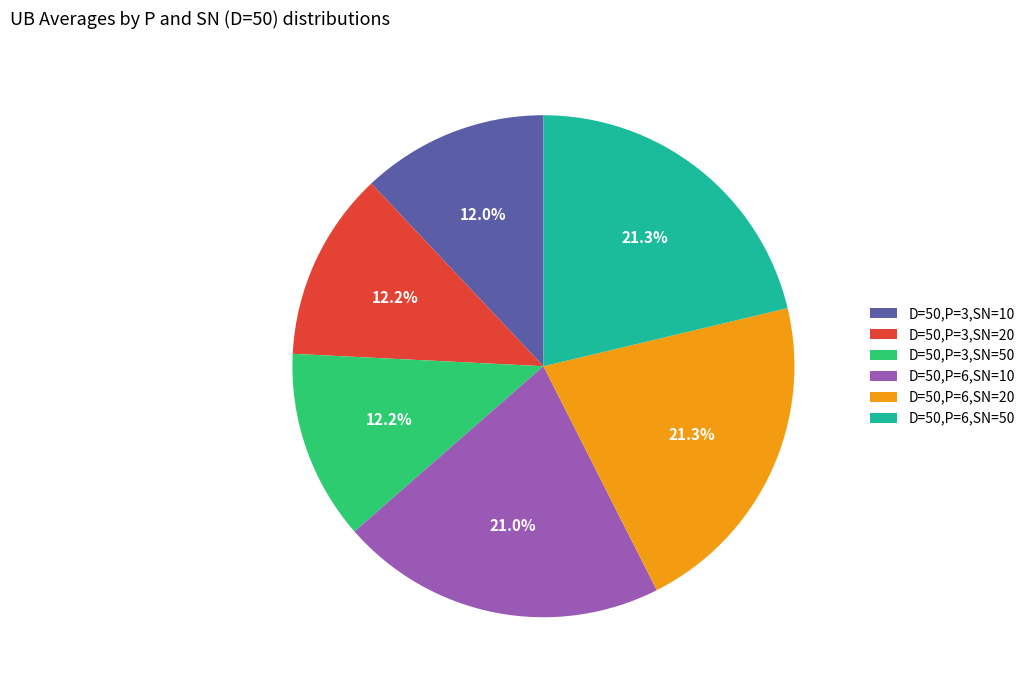

To the nearest percent, what is the combined percentage of D=50,P=6,SN=50 and D=50,P=3,SN=10?

33%